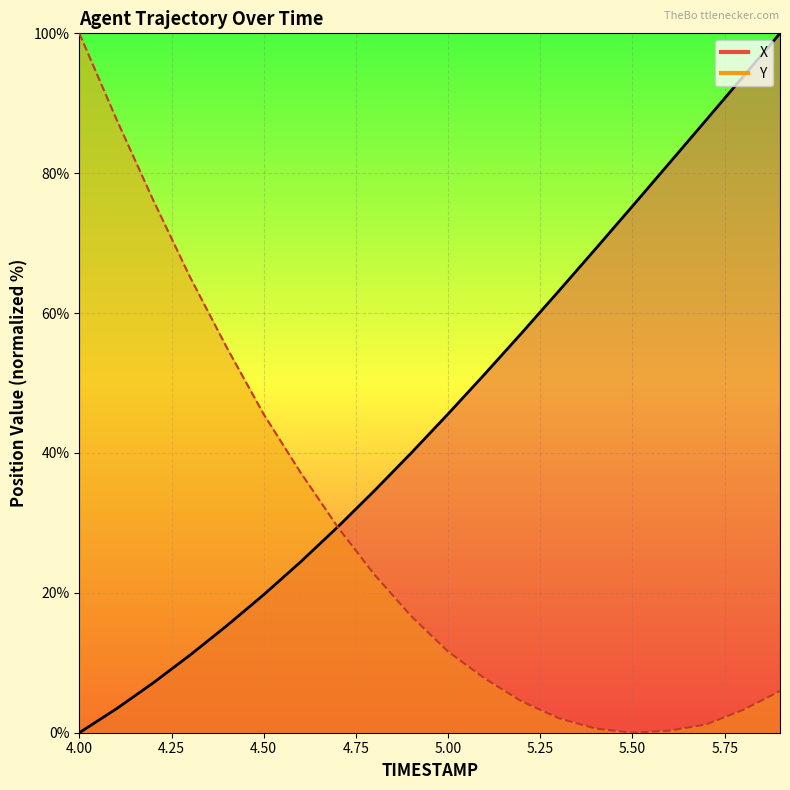

The value of Y at 4.0 is 44.8. True or false?

False